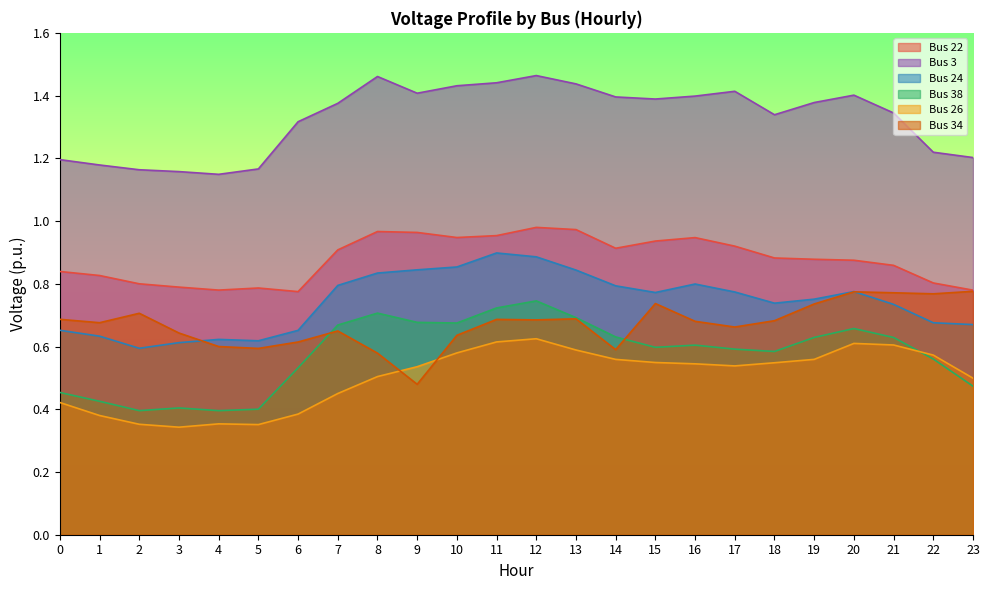

Is it true that Bus 3 equals 2.3 at 20?

False